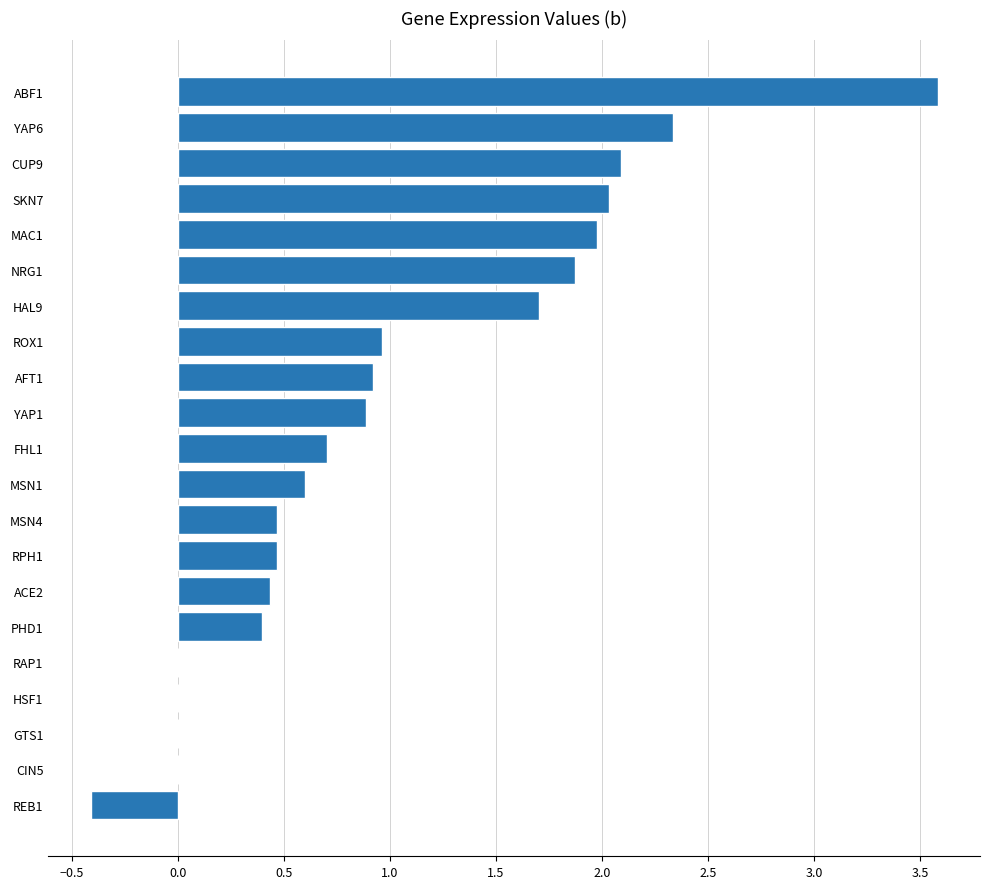

What is the sum of the values at NRG1 and SKN7?

3.9